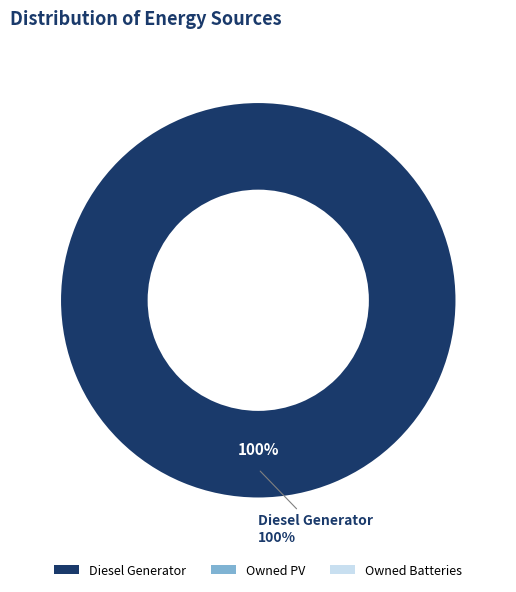

Does Owned PV account for over 50% of the chart?

No